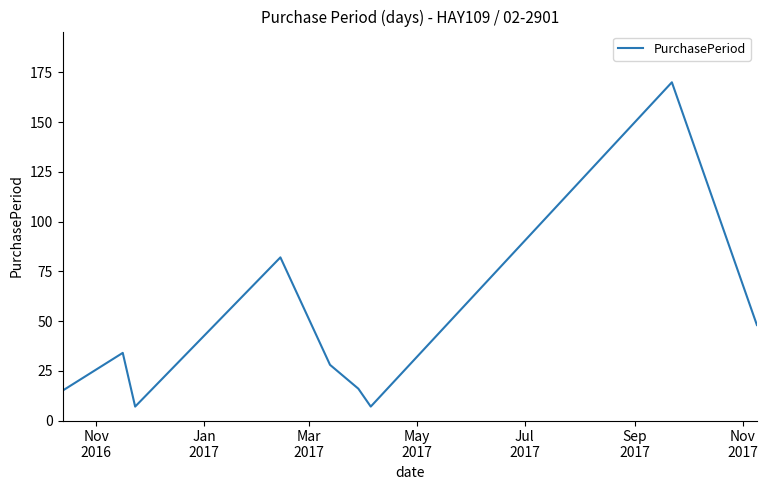

What is the minimum value shown in the chart?

7